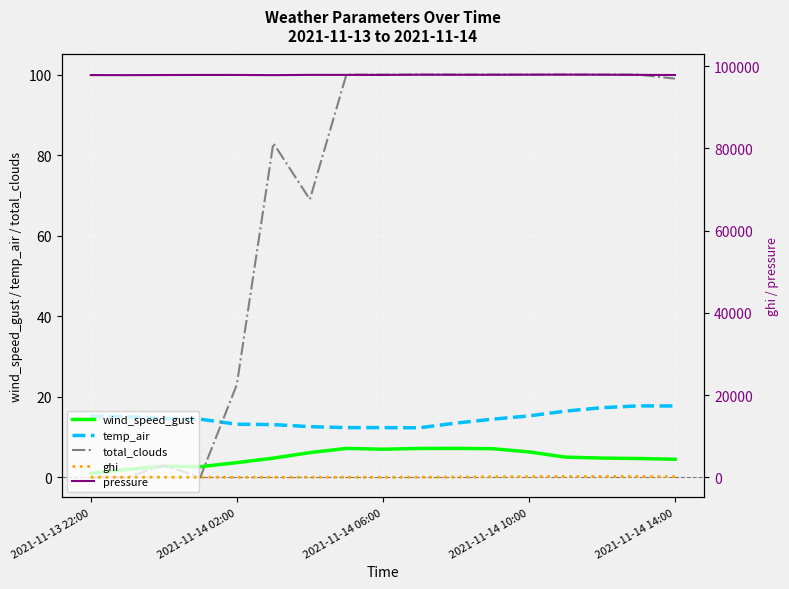

Reading left to right, transcribe all the data shown in this chart.

wind_speed_gust: 1.0	1.9	2.7	2.6	3.6	4.8	6.1	7.2	7.0	7.2	7.2	7.1	6.3	5.0	4.8	4.7	4.5
temp_air: 15.2	15.0	14.6	14.4	13.2	13.1	12.6	12.3	12.3	12.3	13.4	14.4	15.2	16.4	17.3	17.7	17.7
total_clouds: 0.0	0.0	3.0	0.0	23.0	83.0	69.0	100.0	100.0	100.0	100.0	100.0	100.0	100.0	100.0	100.0	99.0
ghi: 0.0	0.0	0.0	0.0	0.0	0.0	0.0	0.0	0.0	0.8	47.8	106.7	153.3	182.0	190.3	177.4	147.1
pressure: 97816.6	97797.1	97828.8	97846.0	97847.5	97799.0	97865.4	97858.9	97852.4	97910.0	97893.1	97892.4	97912.4	97926.4	97910.7	97868.8	97827.1